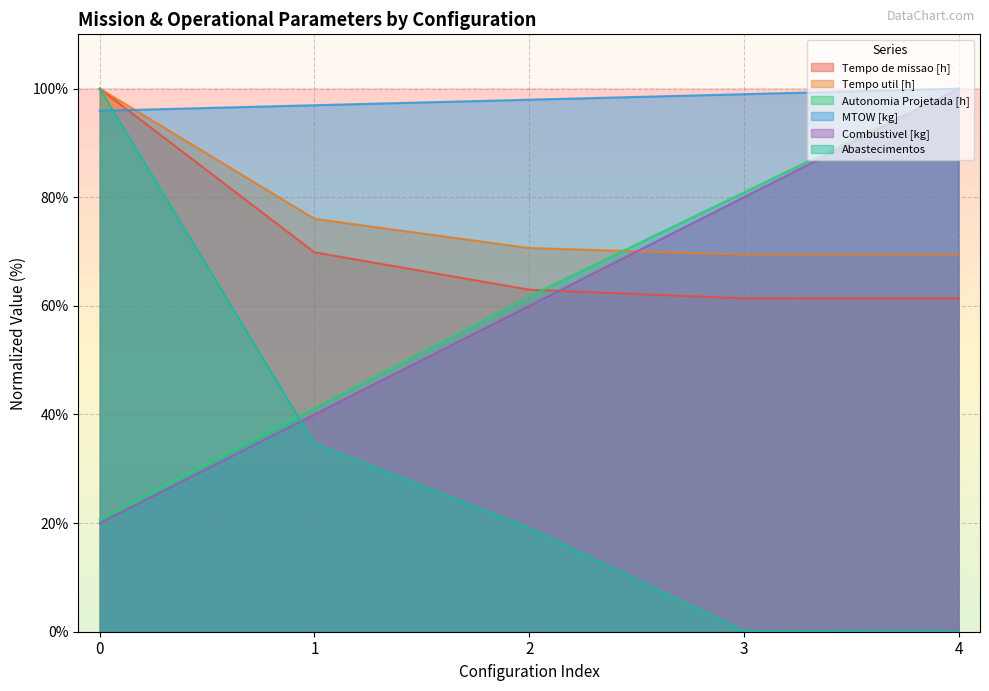

Between 2 and 4, which series saw the biggest shift?

Combustivel [kg]